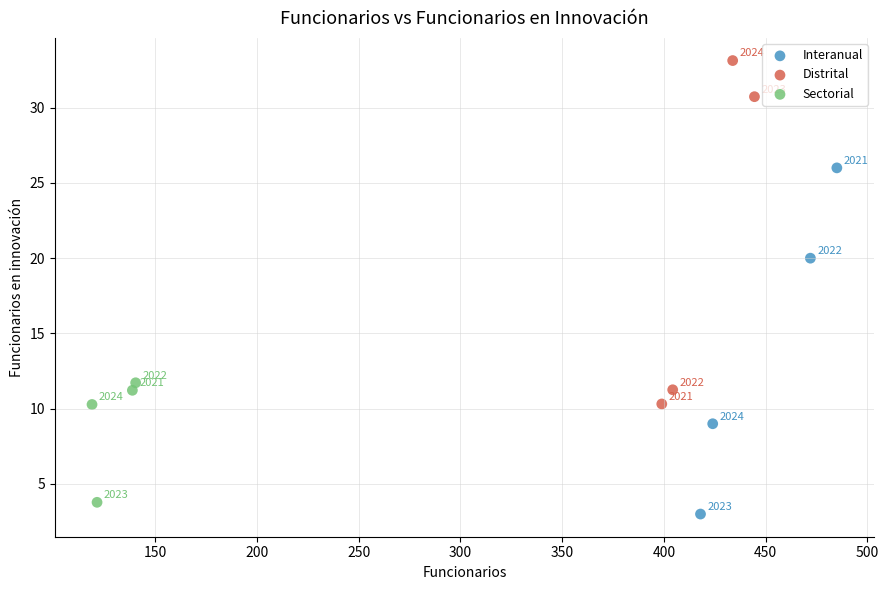

Which series reaches the minimum Y coordinate?

Interanual